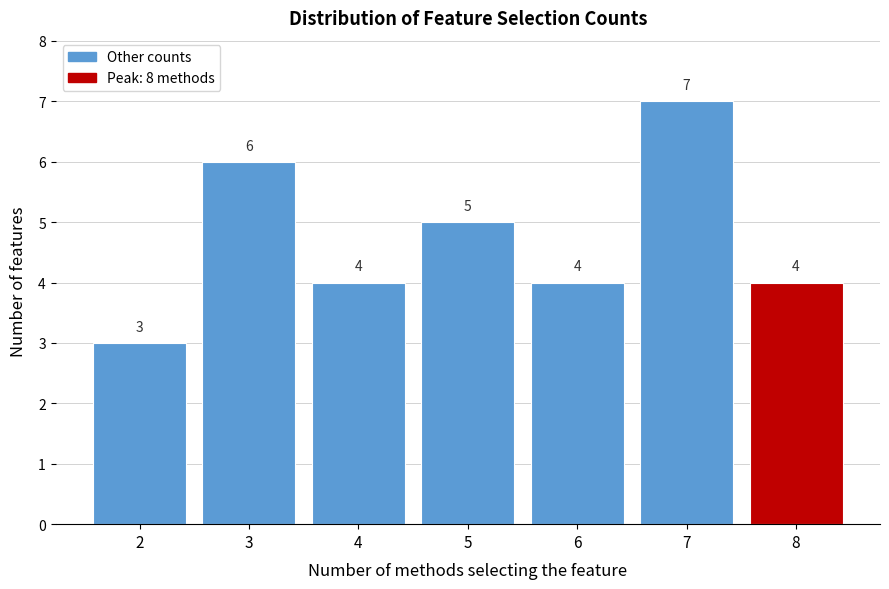

Which range on the x-axis has the tallest bar?

6.5 to 7.5